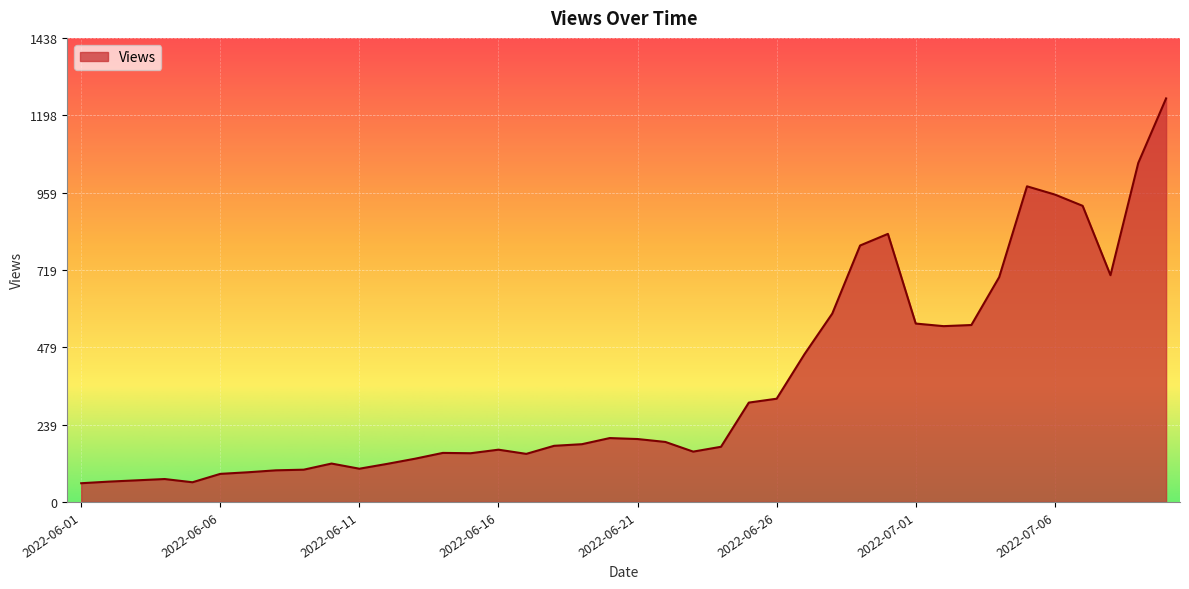

What is the sum of all values?

14538.0